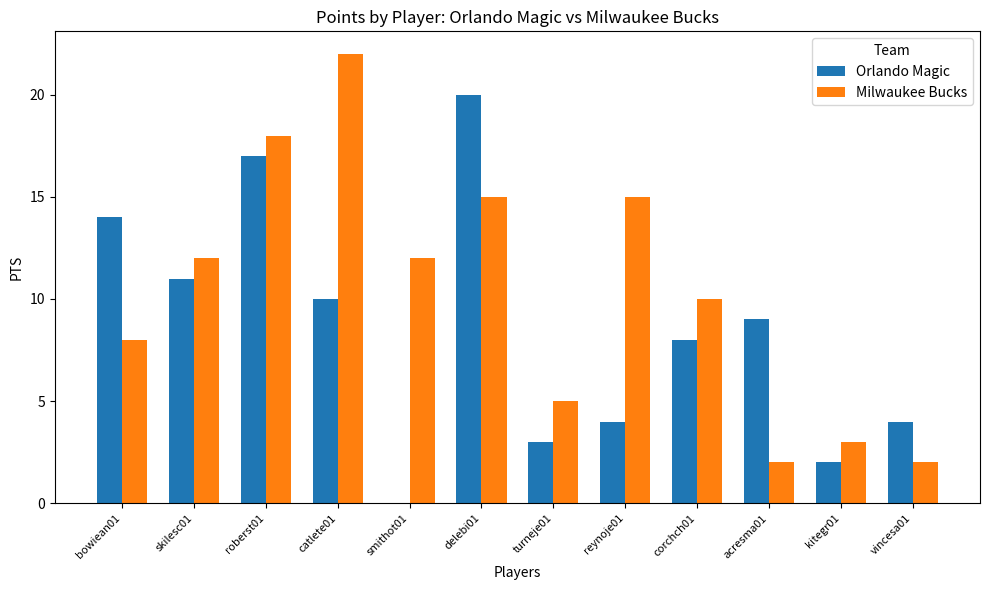

What is the maximum value for Orlando Magic?

20